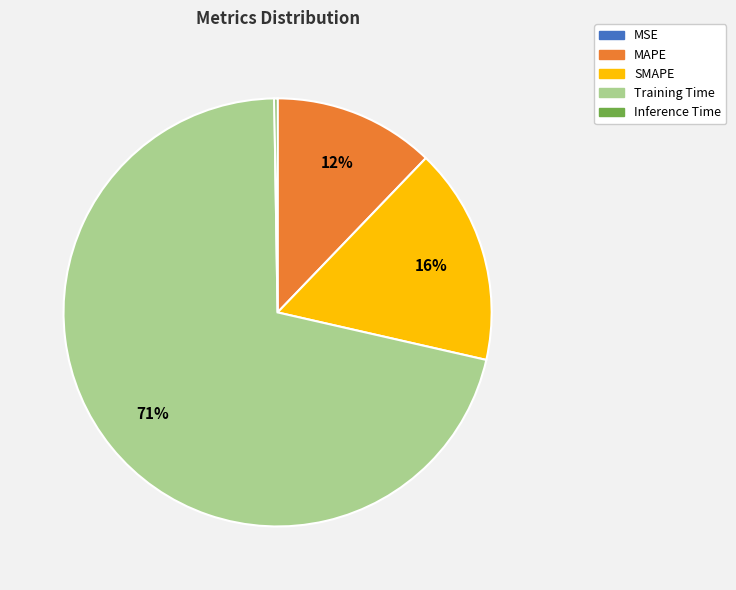

Is there any slice that represents more than half of the pie?

Yes